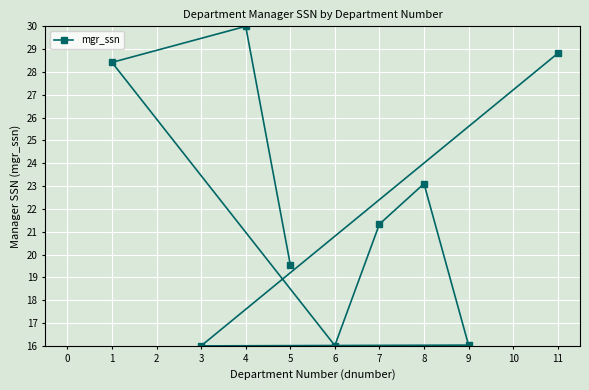

What is the value of the 2nd point from the left?

16.0